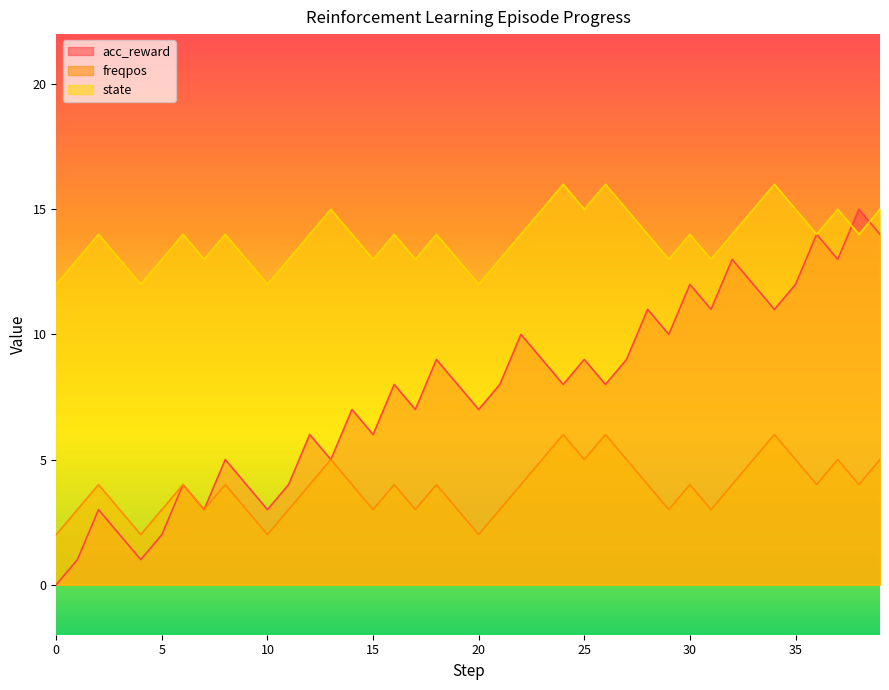

The freqpos series shows 2 at 24. True or false?

False